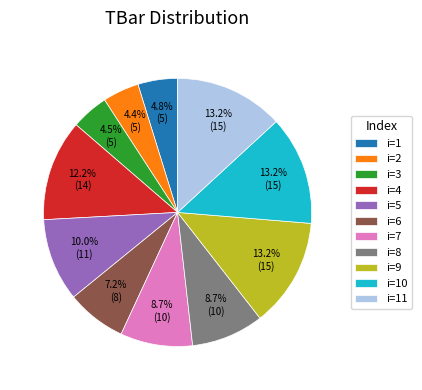

Between i=8 and i=2, which is larger?

i=8